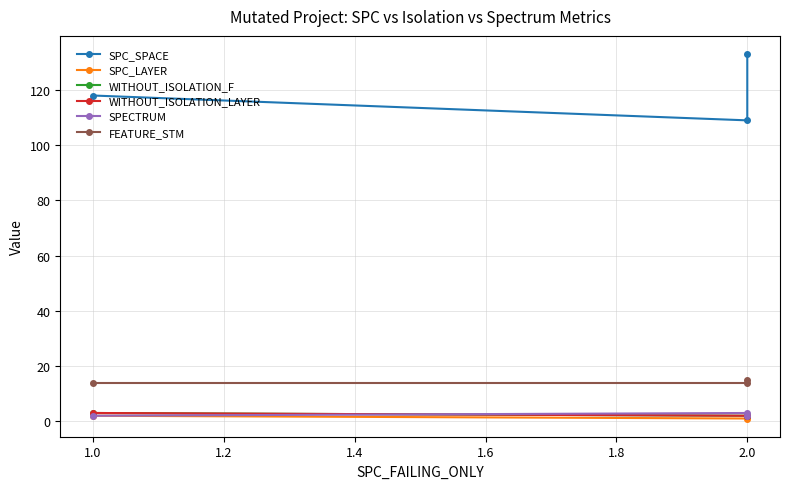

How many categories are shown in the chart?

3